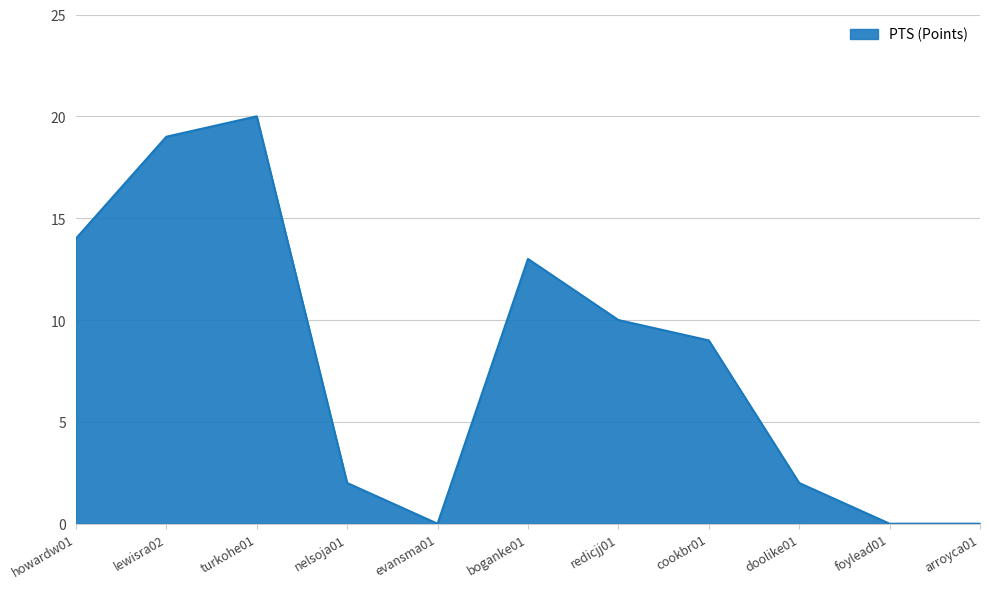

Is it true that the value at arroyca01 is 0?

True